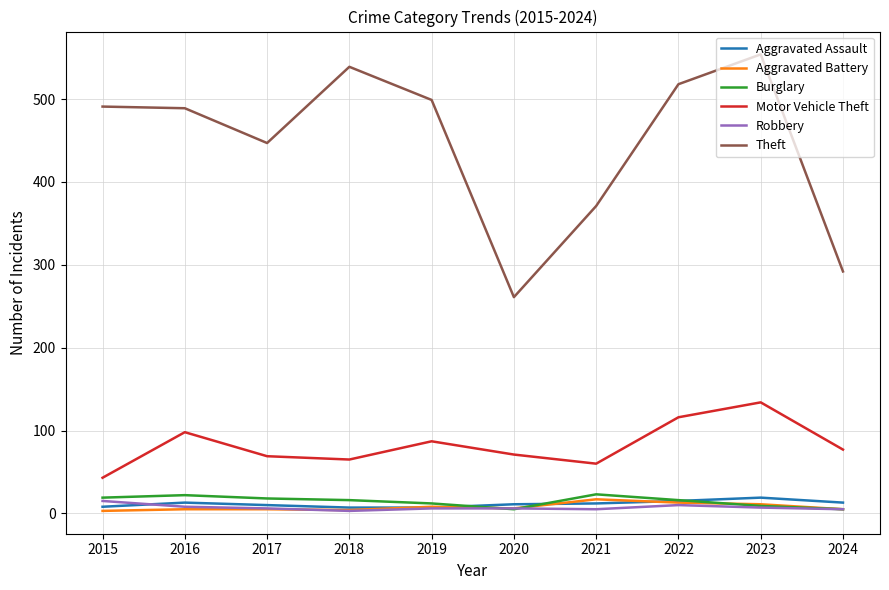

The value of Motor Vehicle Theft at 2019 is 87. True or false?

True